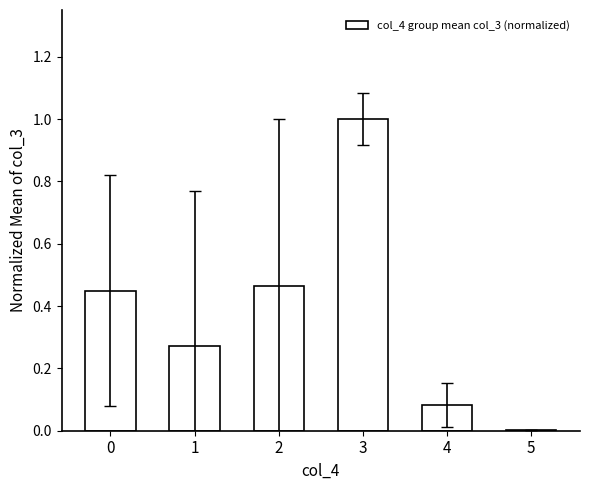

The chart shows a value of 0.7 at 2. True or false?

False